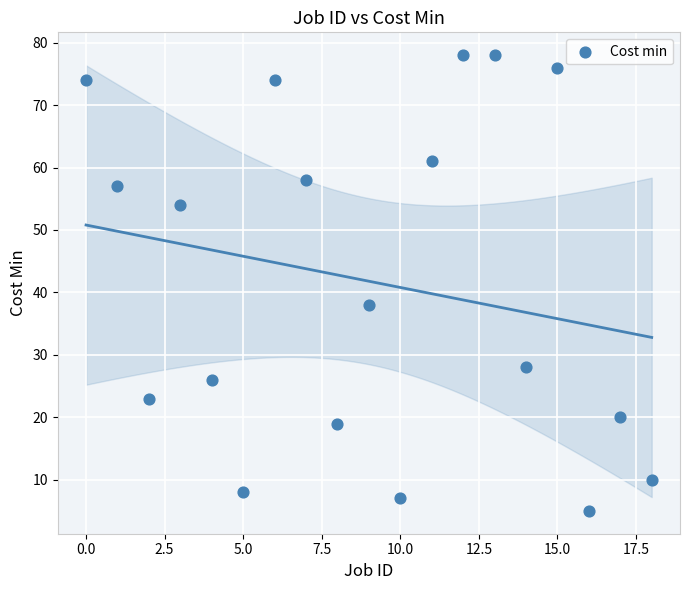

What is the range of Y values (max minus min)?

73